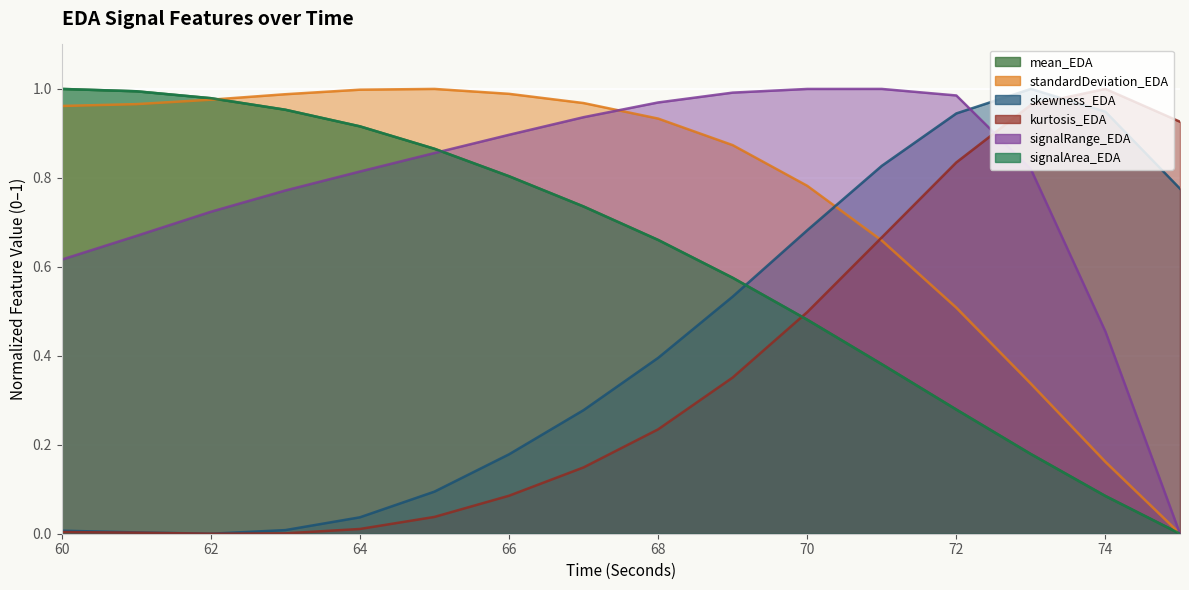

What is the value of the skewness_EDA point at the 6th from the left?

0.1